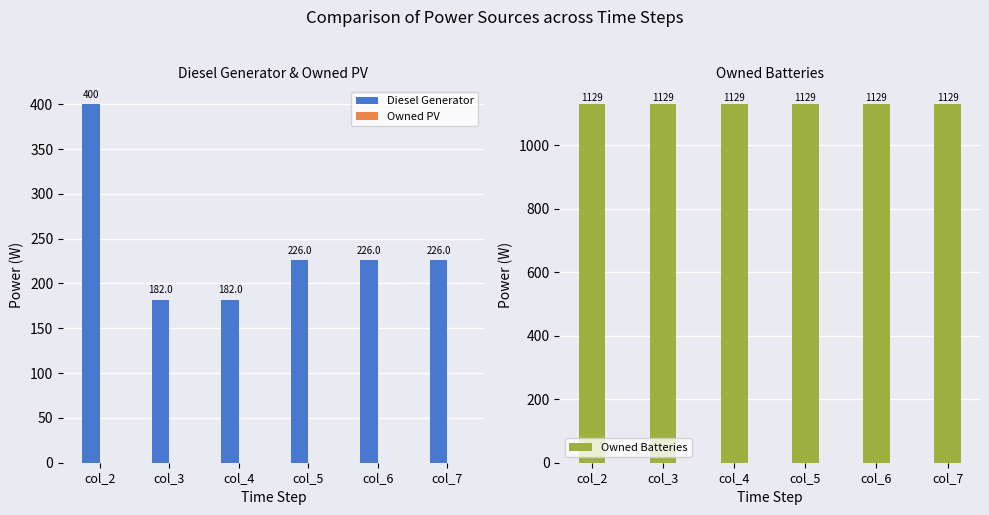

Which category has the highest value across all series?

col_2